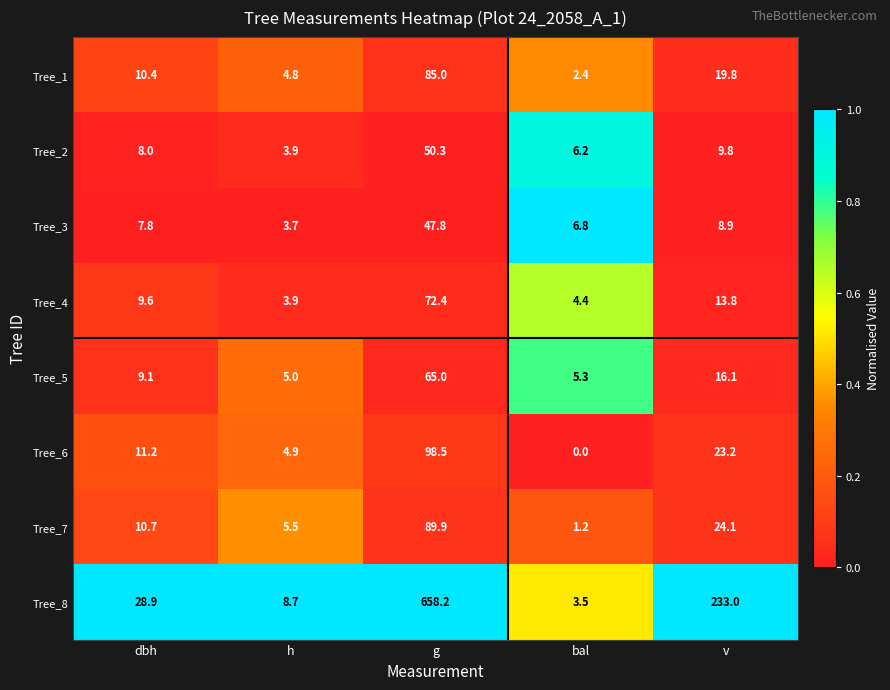

What is the difference between the highest and lowest values at bal?

6.8